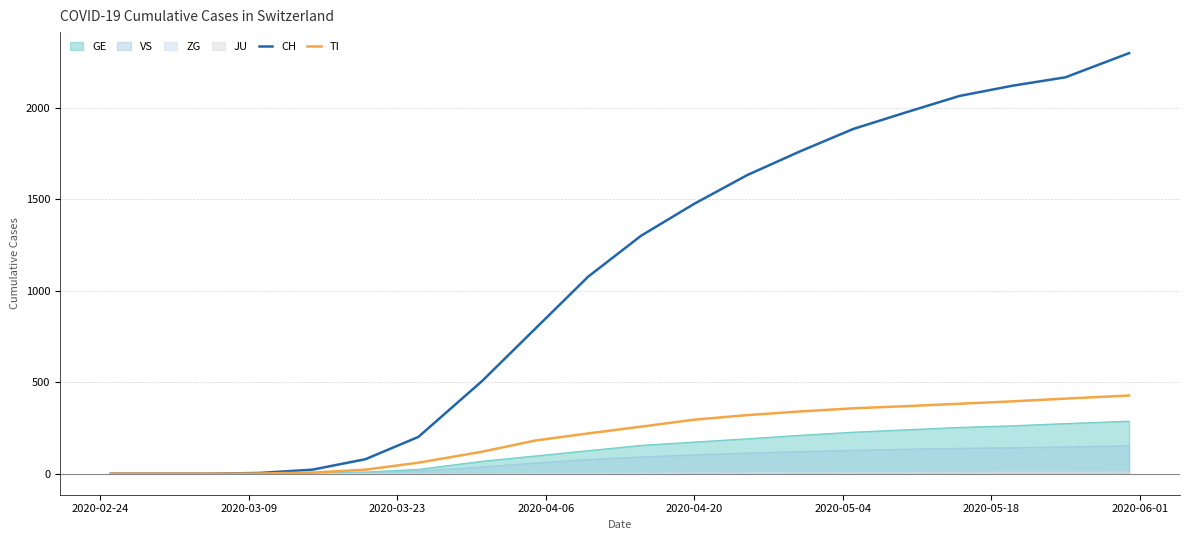

What is the maximum value shown in the chart?

2297